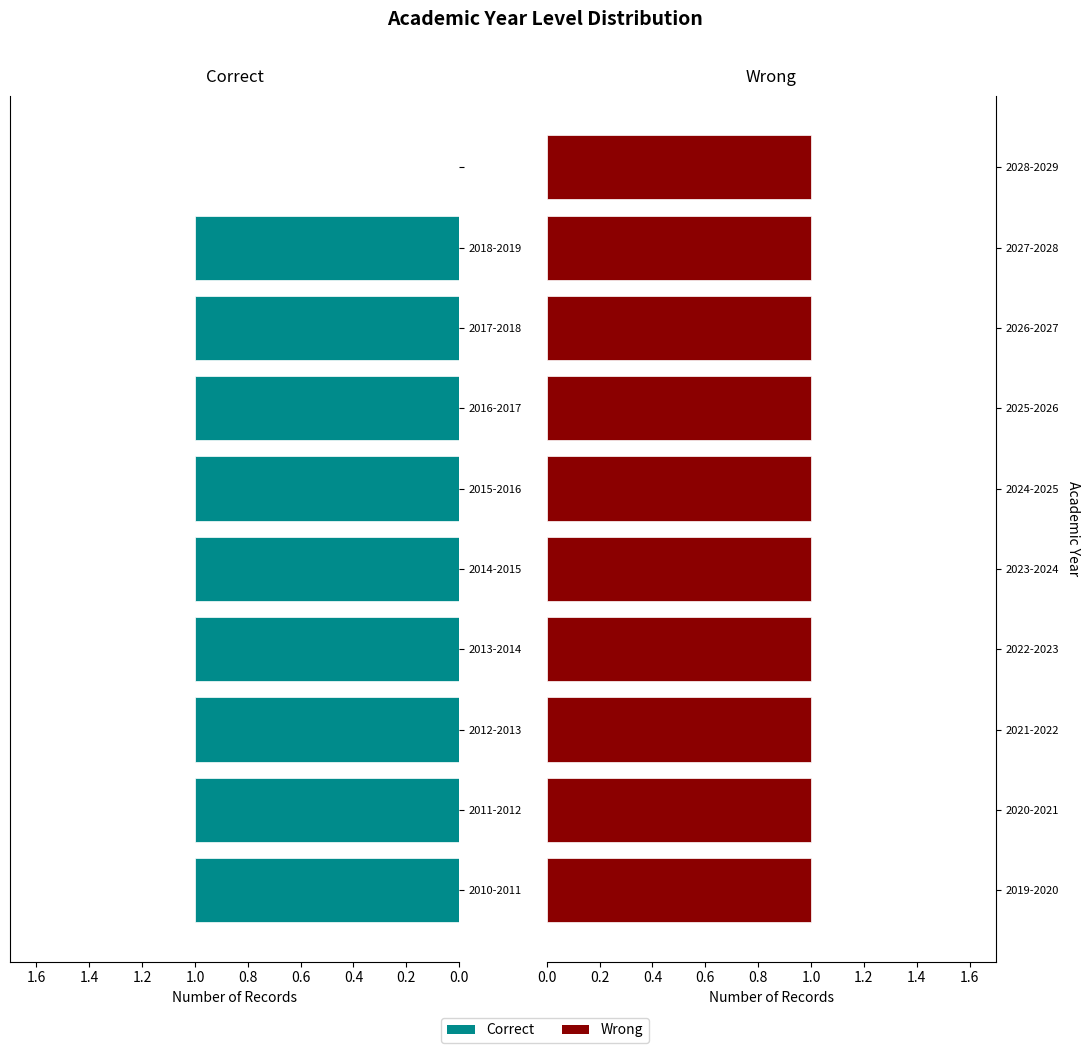

Which series has the widest spread of values?

Correct